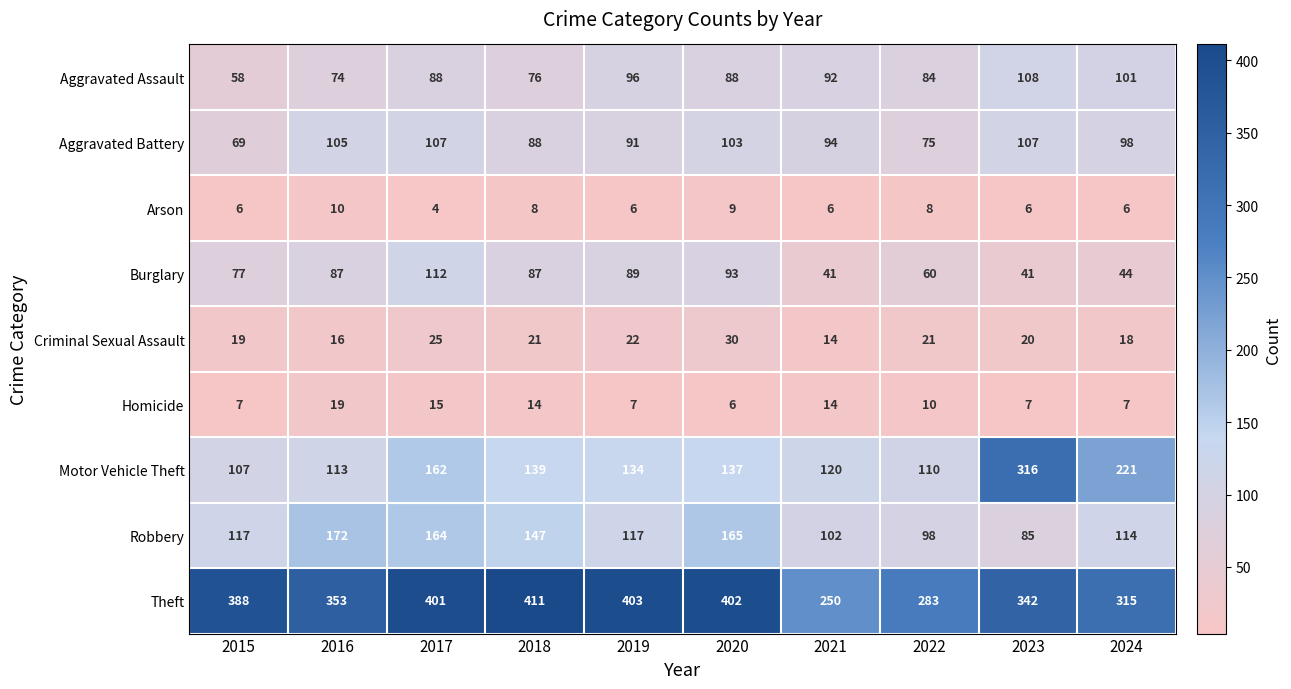

What is the total value across all series at 2021?

733